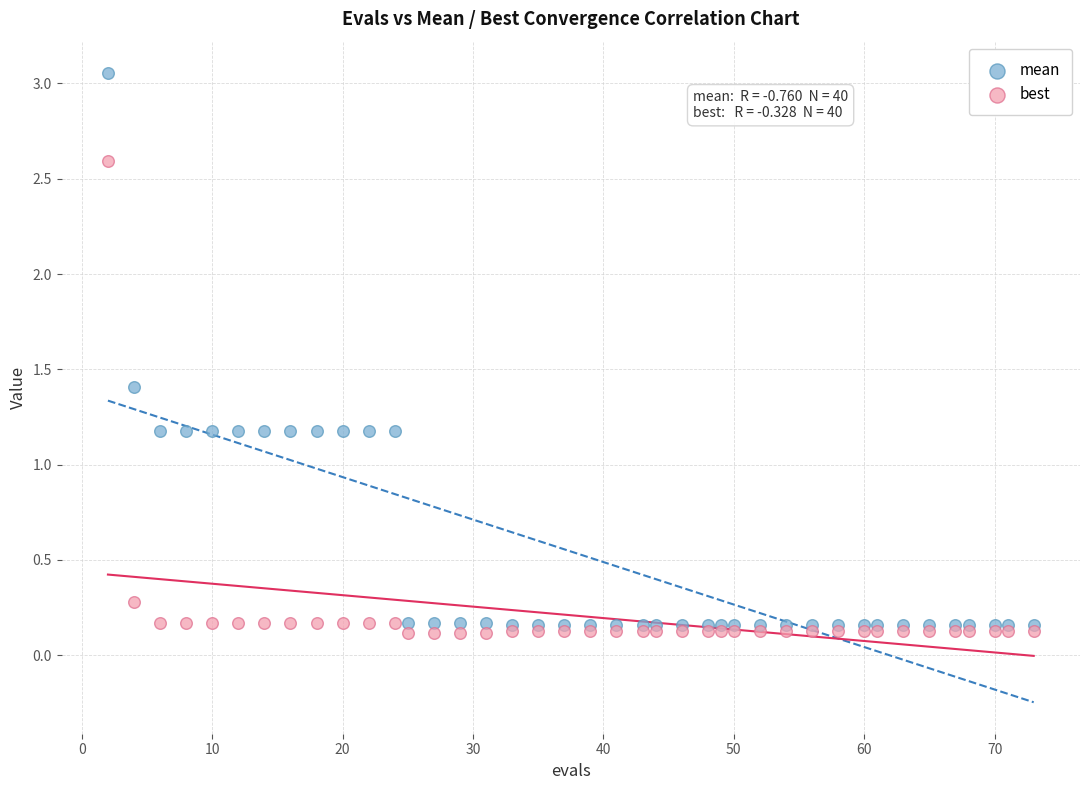

What are all the series names shown in the legend?

mean, best